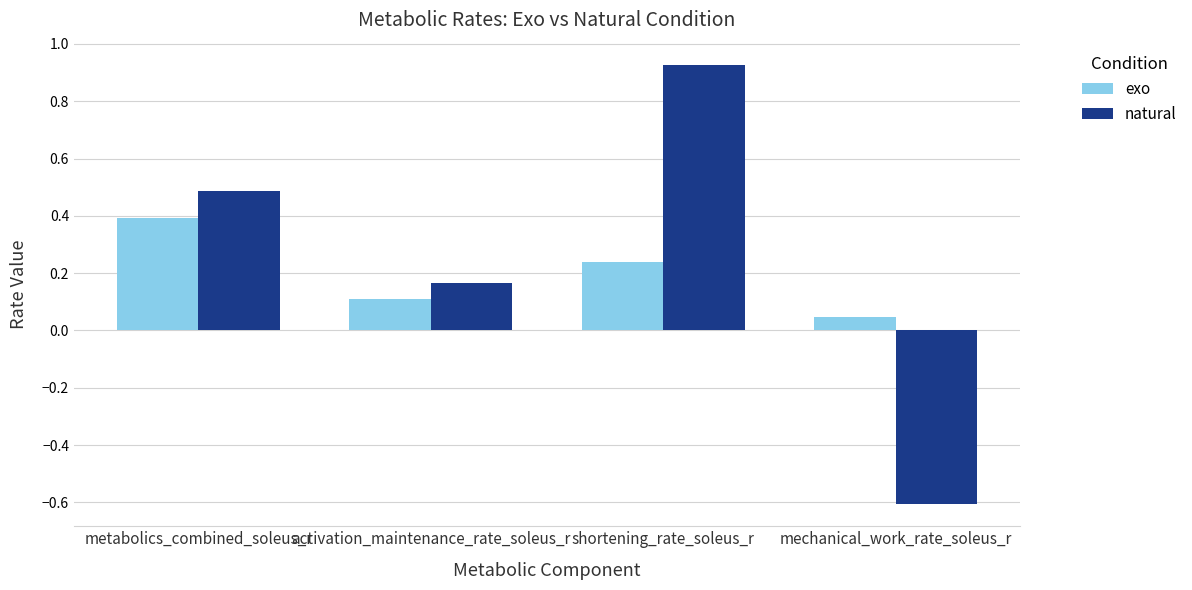

How many positive values does the natural series have?

3